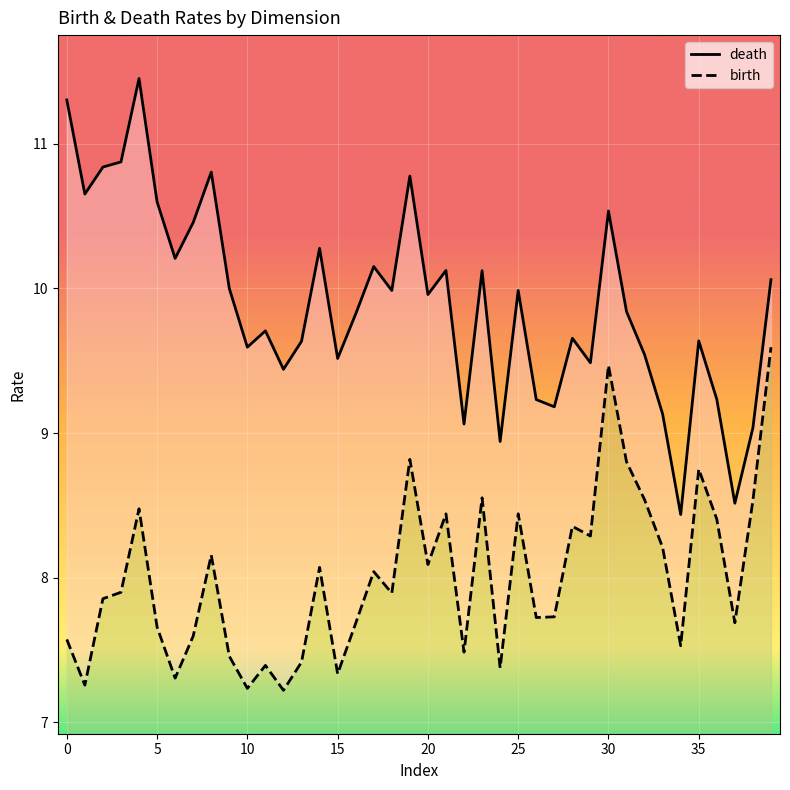

Which has a higher value, 37 or 33?

33